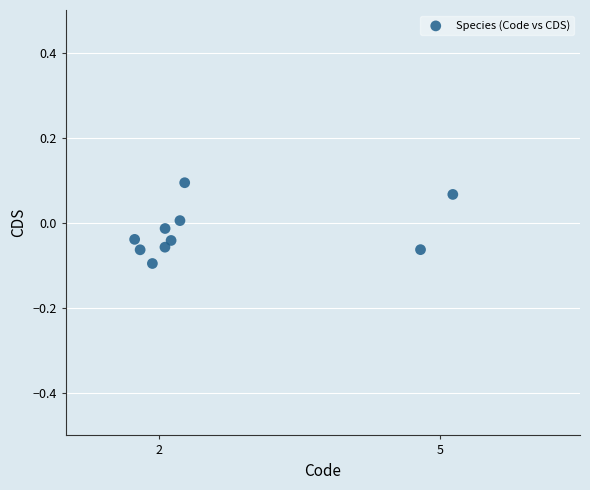

What is the range of X values (max minus min)?

3.4